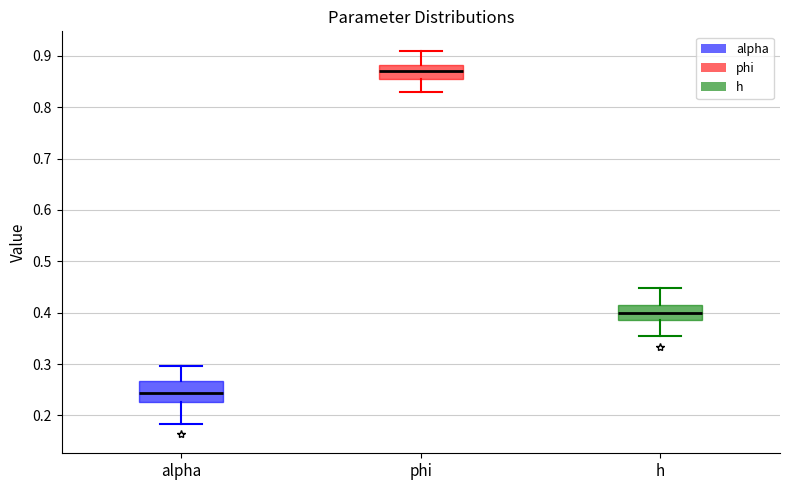

Where does the upper whisker of the box for phi end on the y-axis? The values are not printed on the chart, so give them approximately, as read against the axis.

0.91